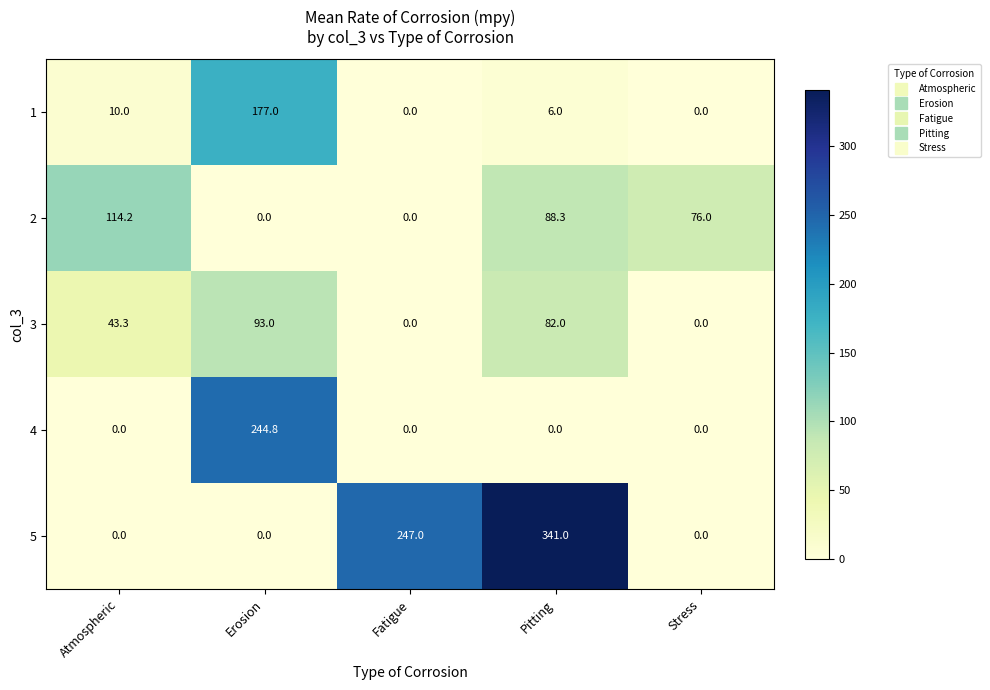

The 4 series shows 0.0 at Atmospheric. True or false?

True